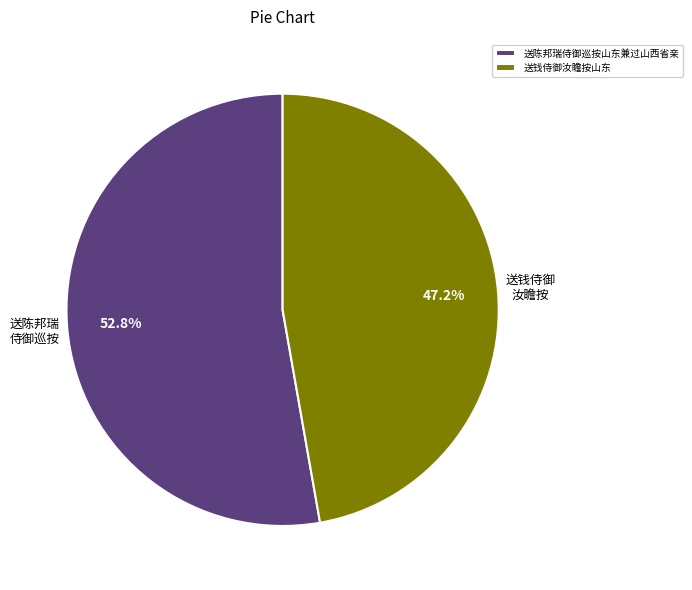

How much of the chart is everything except 送钱侍御汝瞻按山东?

52.8%